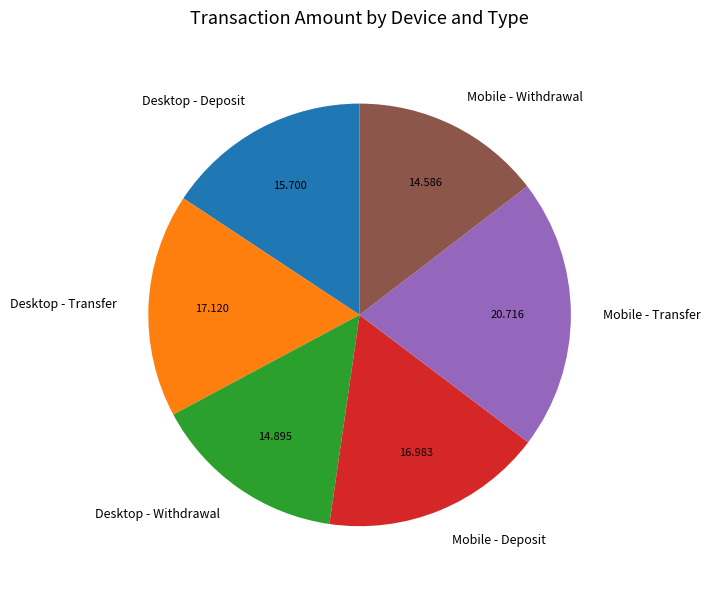

The Mobile - Withdrawal slice represents 1% of the pie. True or false?

False